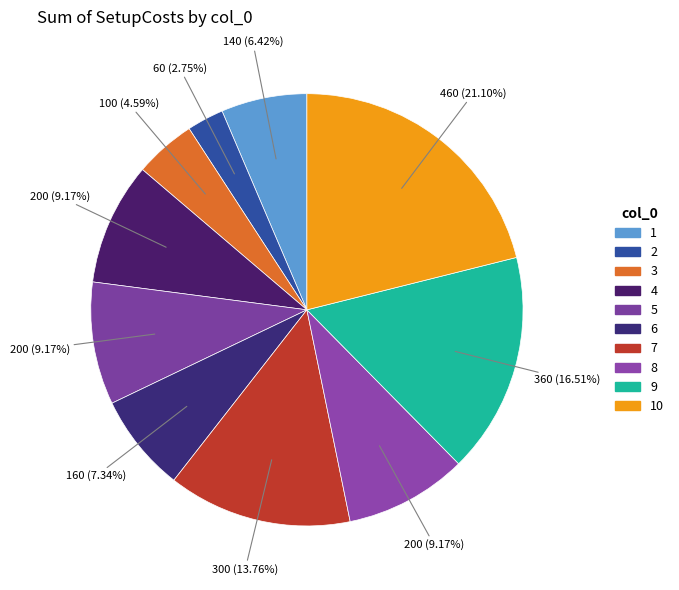

What portion of the pie excludes 10?

78.9%